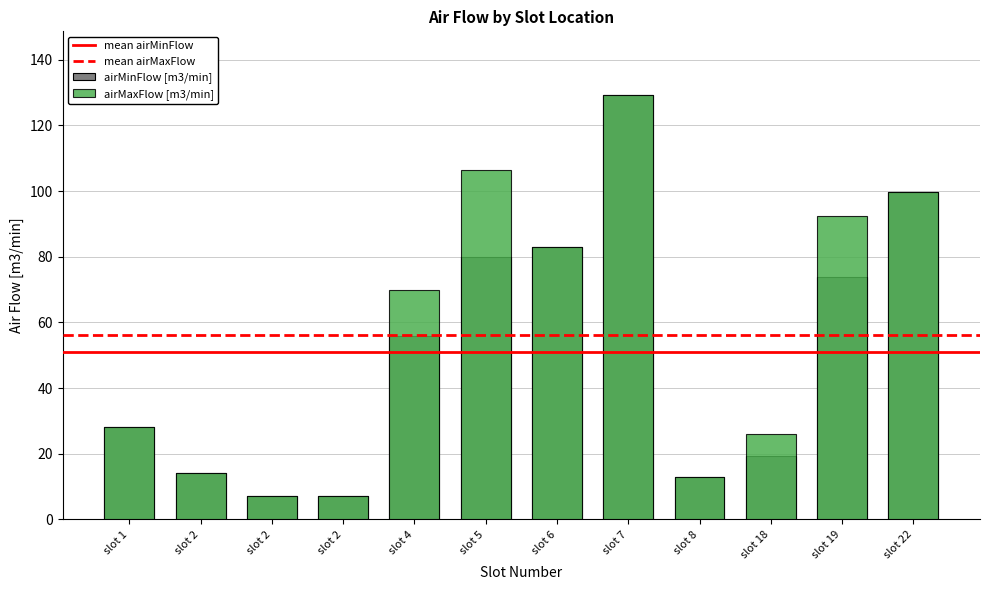

Which series has the largest total across all categories?

airMaxFlow [m3/min]